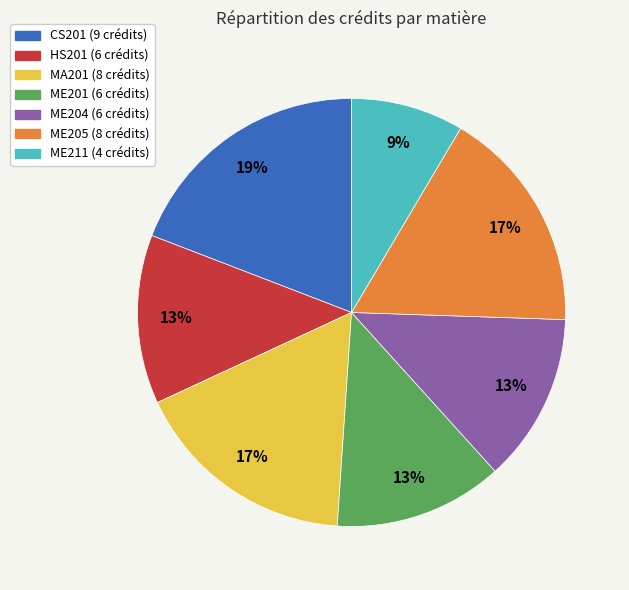

Which category has the smallest portion of the pie?

ME211